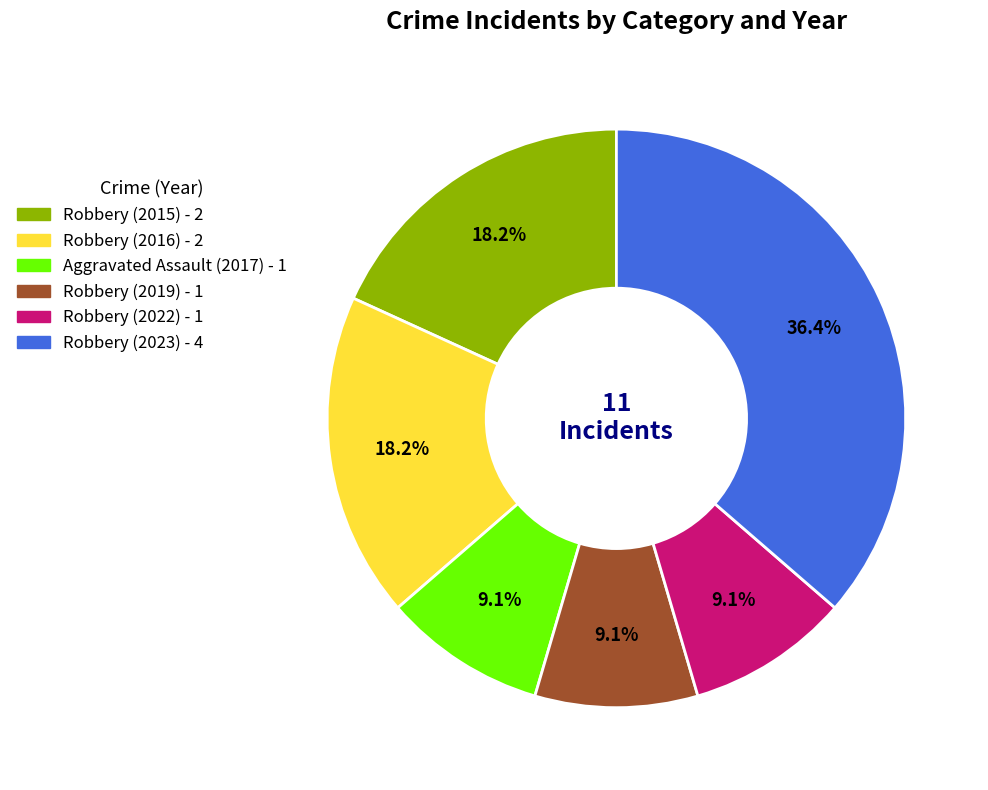

How many slices are in this pie chart?

6